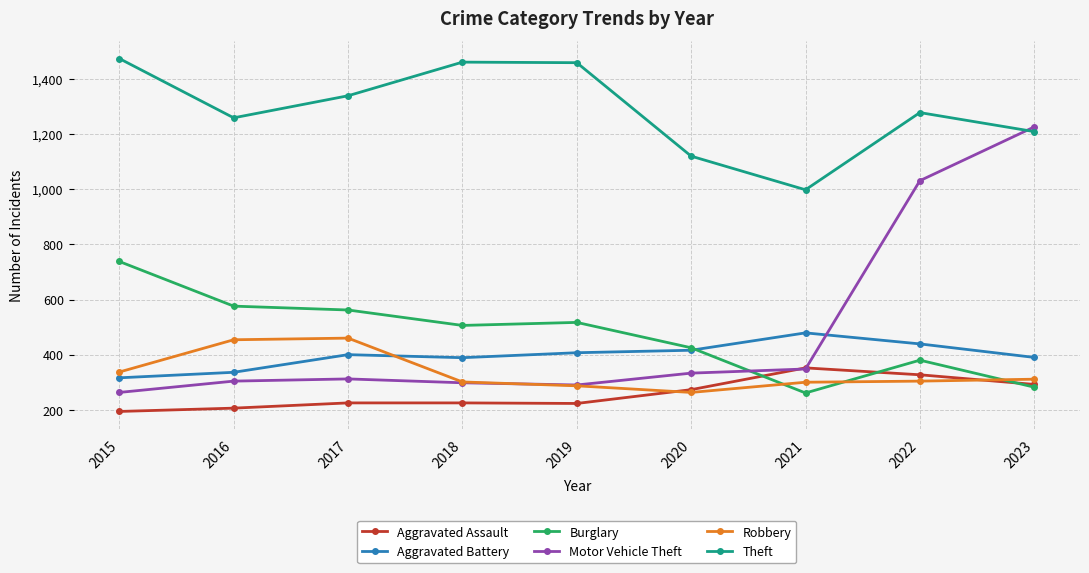

What is the total value across all series at 2021?

2738